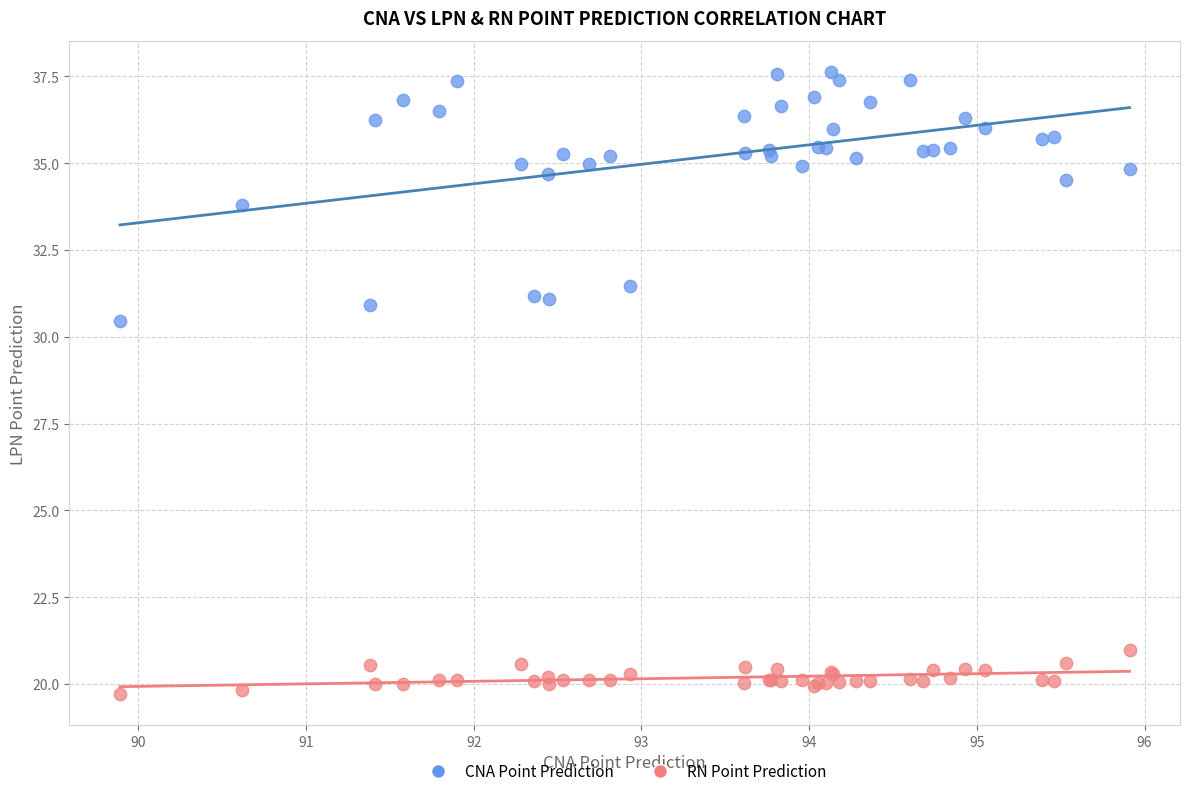

What are all the series names shown in the legend?

CNA Point Prediction, RN Point Prediction